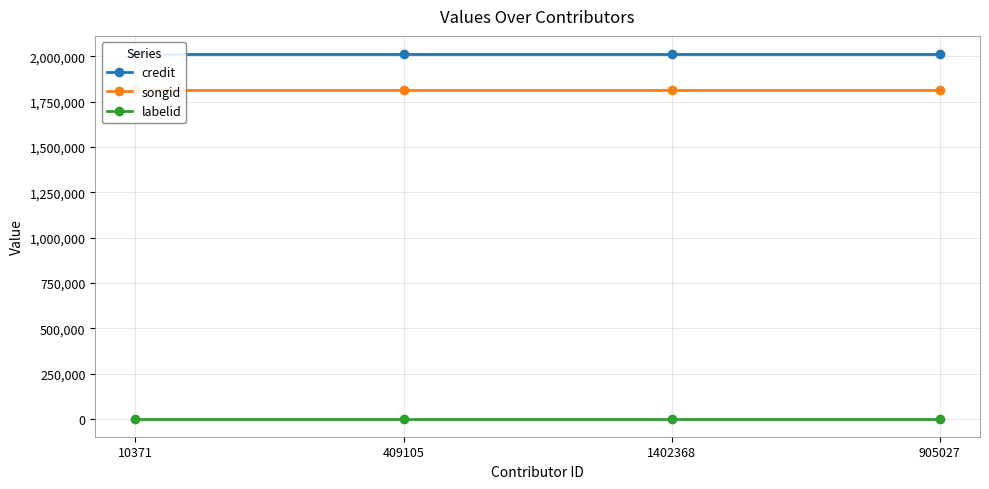

What value does the labelid series have at 905027?

3051